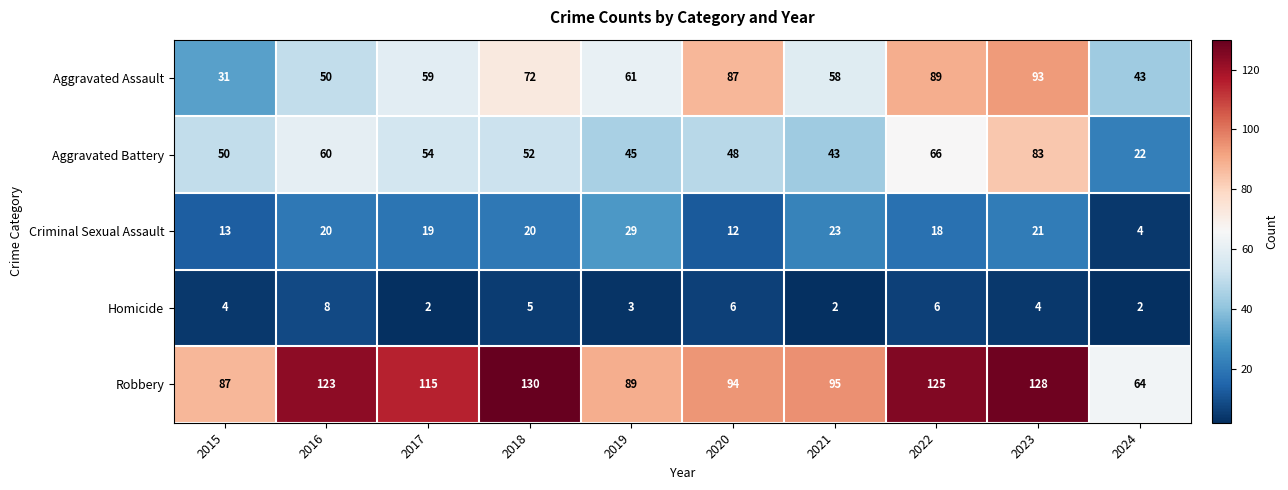

At which label is Aggravated Battery closest to 52?

2018